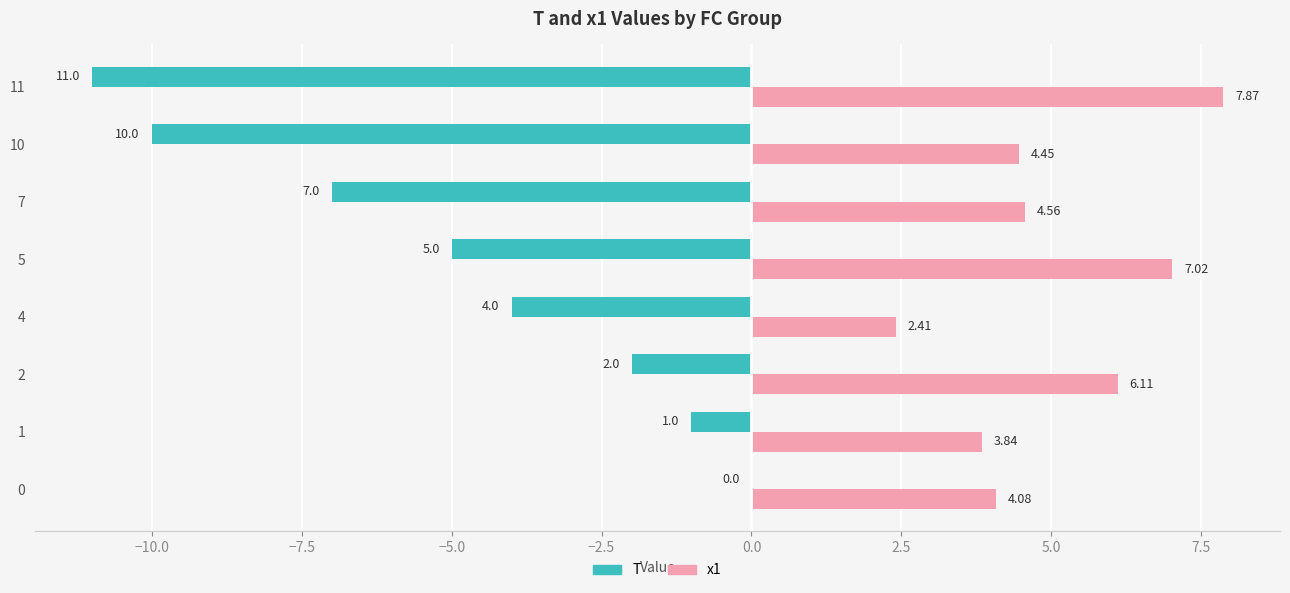

Between 1 and 2, which series saw the biggest shift?

x1